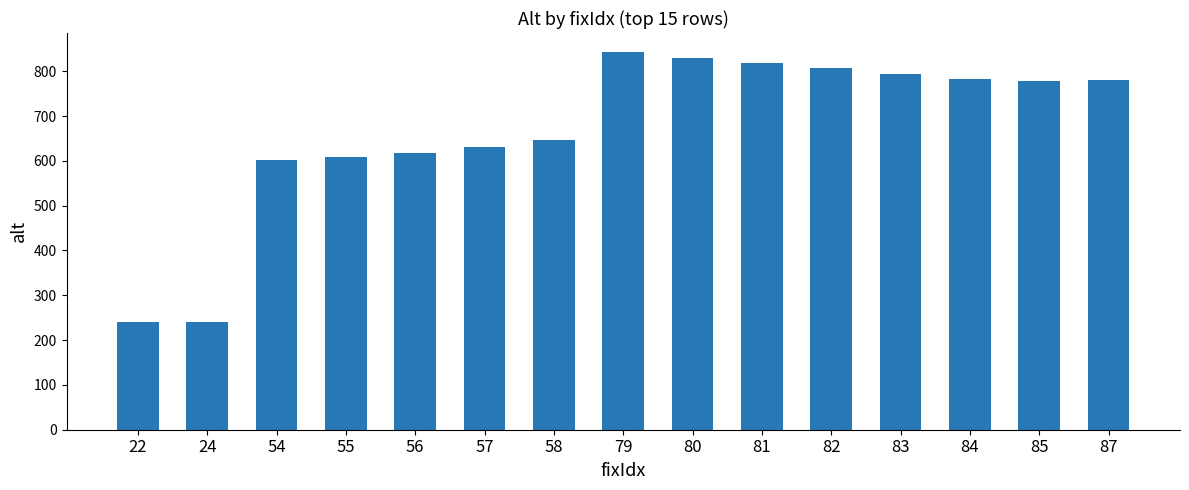

What is the greatest value displayed?

843